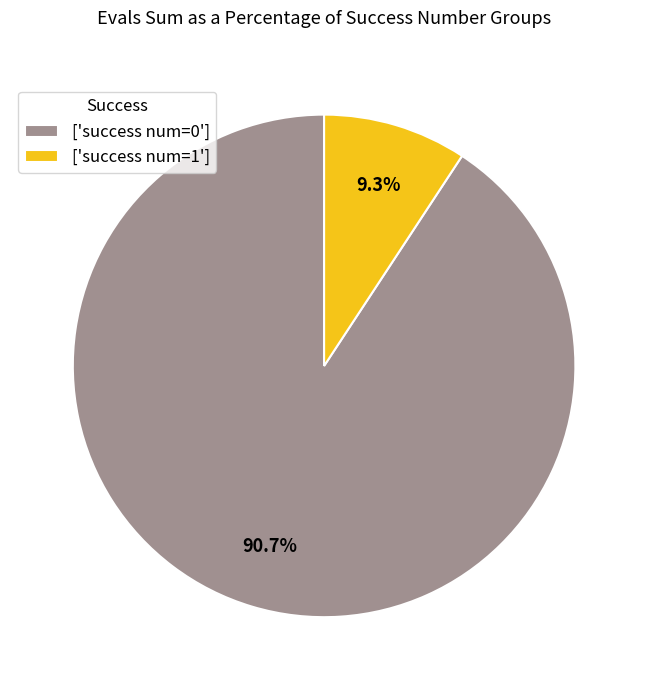

Which has a higher value, ['success num=0'] or ['success num=1']?

['success num=0']